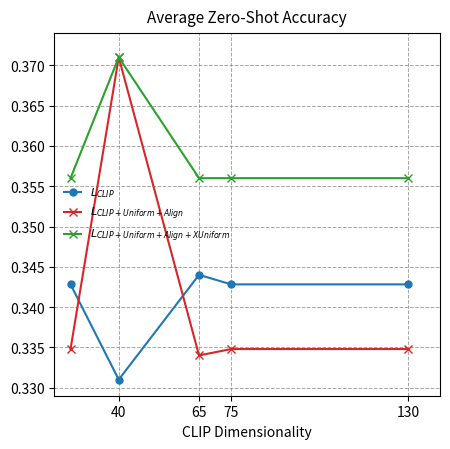

What is the value of the $L_{CLIP}$ point at the 4th from the left?

0.3